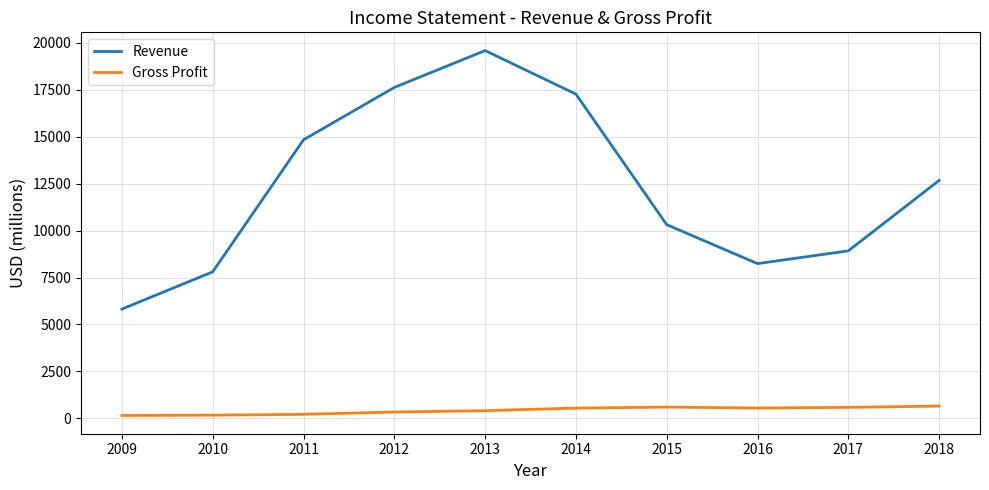

What is the difference between the maximum and minimum values in the Revenue series?

13772